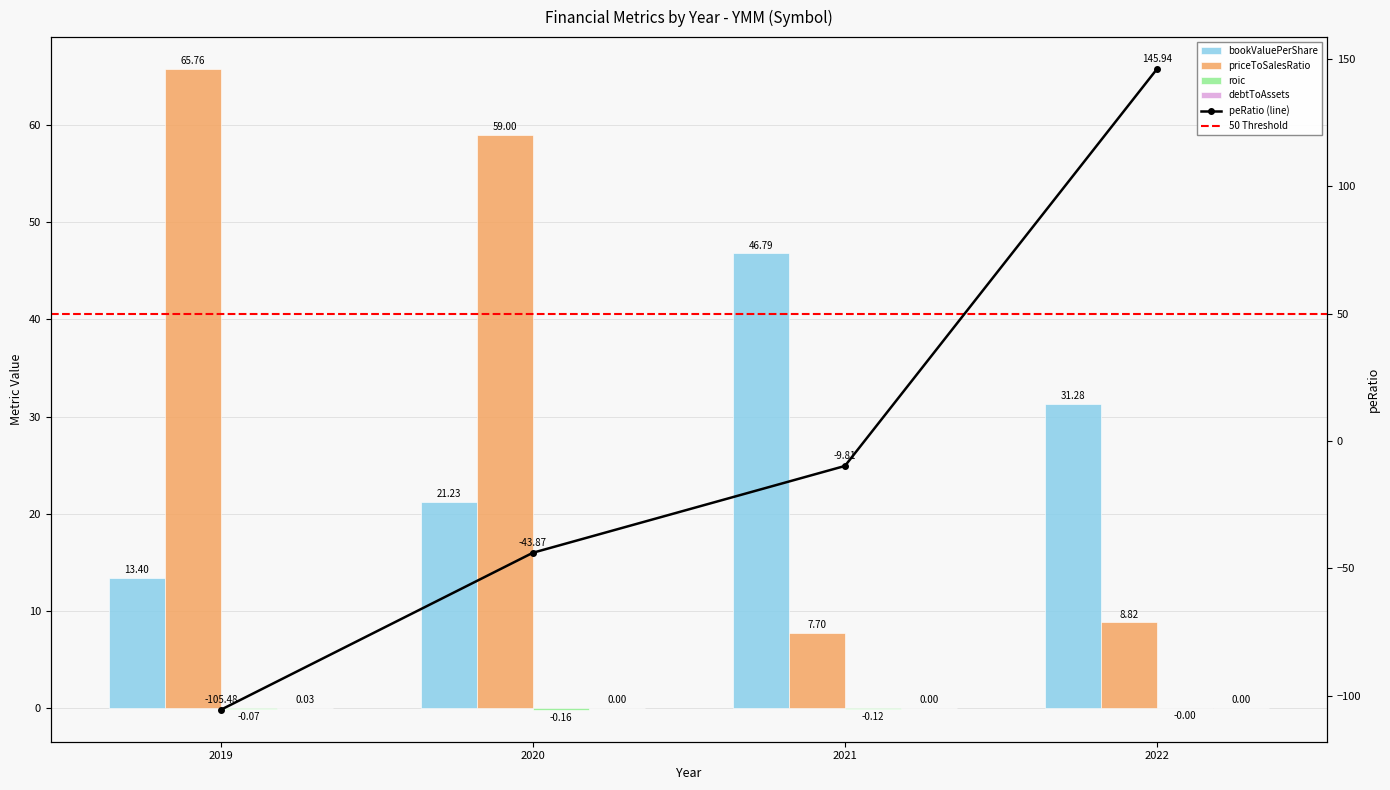

How many groups of bars are there?

4